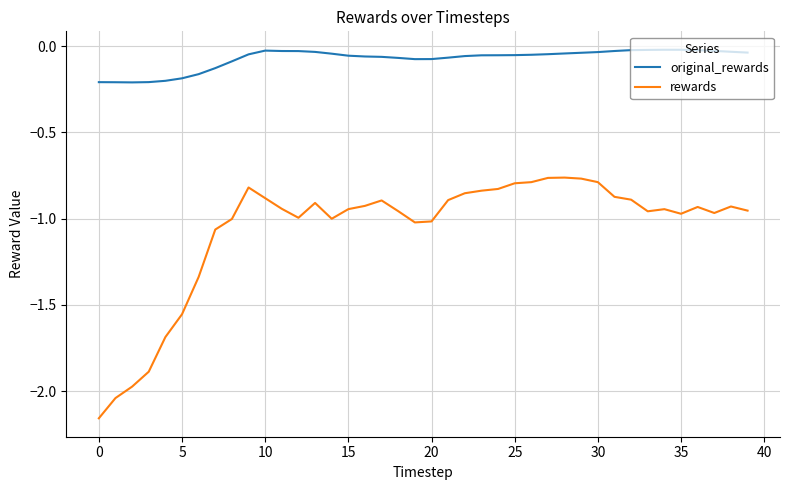

Which series has the largest total across all categories?

original_rewards